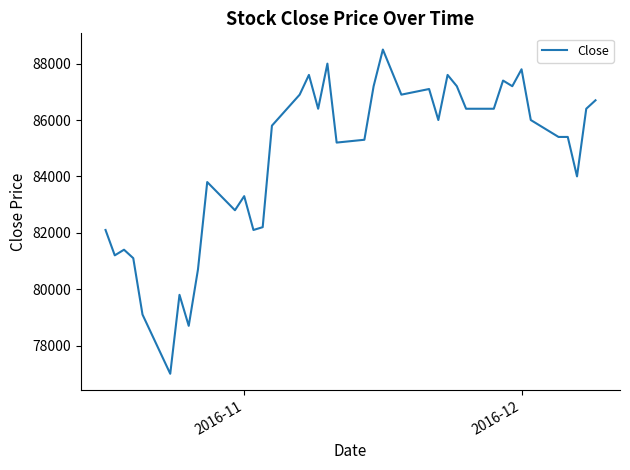

Reading right to left, extract all data points from this chart.

86700	86400	84000	85400	85400	86000	87800	87200	87400	86400	86400	87200	87600	86000	87100	86900	87700	88500	87200	85300	85200	88000	86400	87600	86900	85800	82200	82100	83300	82800	83800	80700	78700	79800	77000	79100	81100	81400	81200	82100